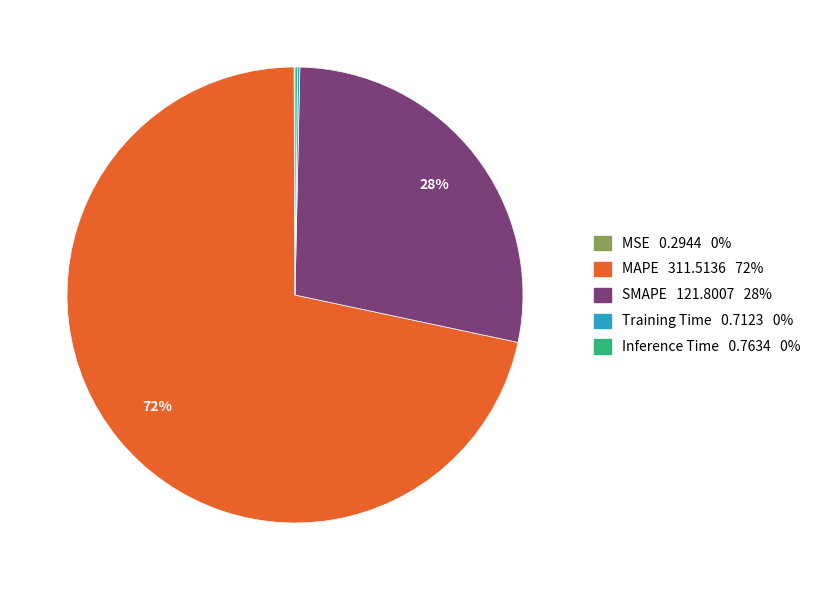

Is it true that MAPE is 78% of the pie?

False